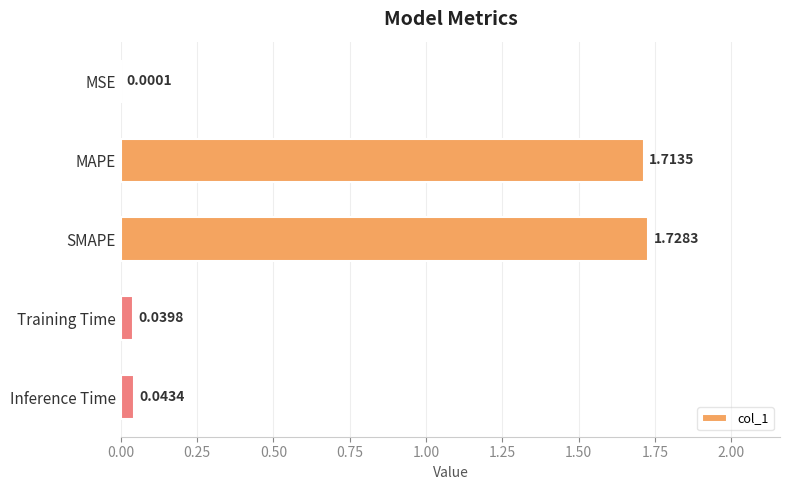

Which label corresponds to the largest value in the chart?

SMAPE